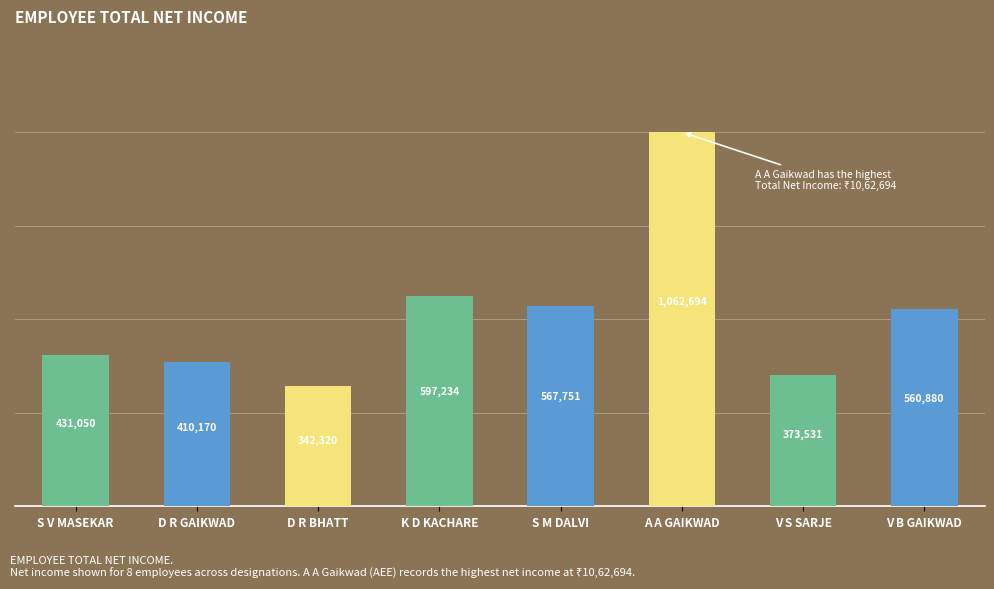

What is the smallest value displayed?

342320